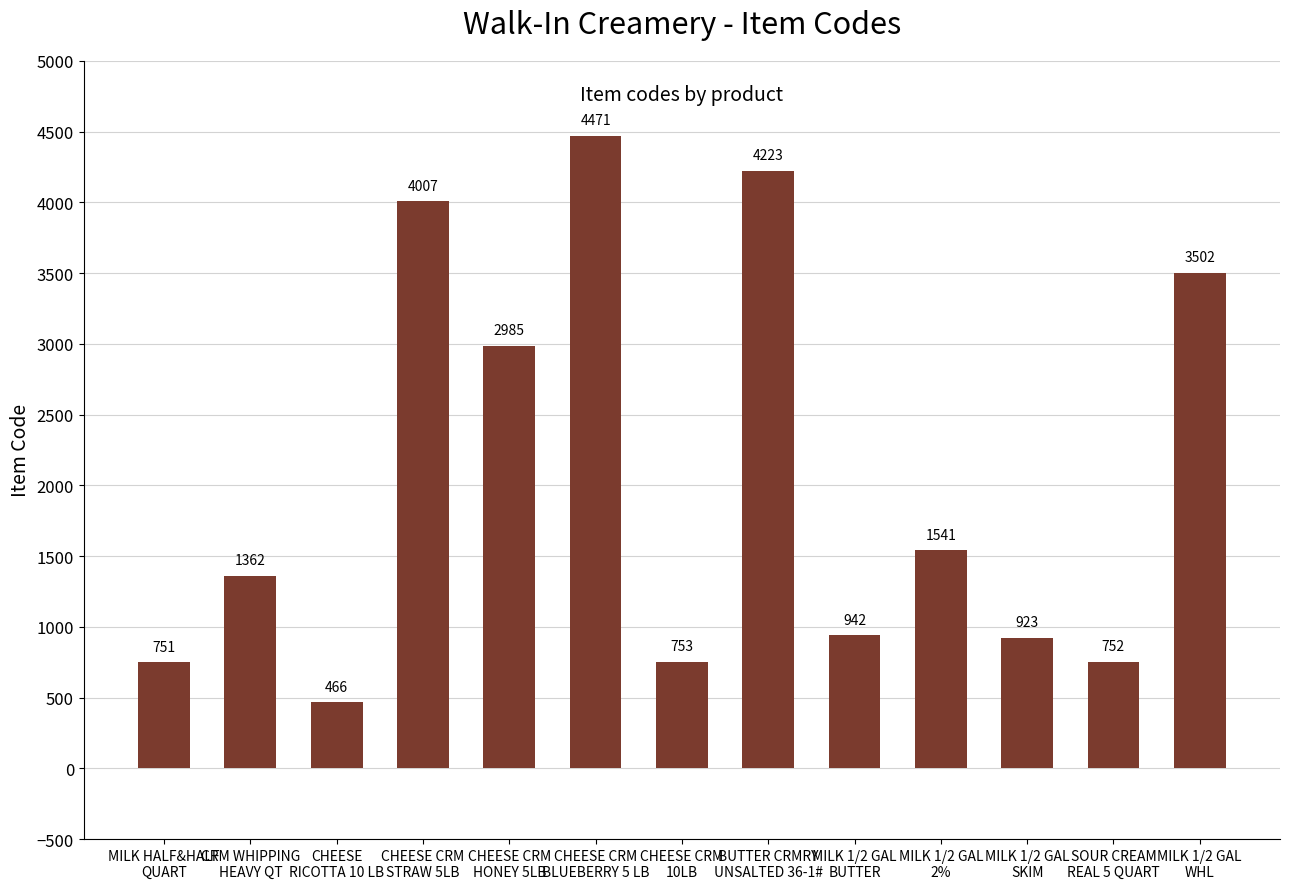

Reading left to right, extract all data points from this chart.

MILK HALF&HALF
QUART=751	CRM WHIPPING
HEAVY QT=1362	CHEESE
RICOTTA 10 LB=466	CHEESE CRM
STRAW 5LB=4007	CHEESE CRM
HONEY 5LB=2985	CHEESE CRM
BLUEBERRY 5 LB=4471	CHEESE CRM
10LB=753	BUTTER CRMRY
UNSALTED 36-1#=4223	MILK 1/2 GAL
BUTTER=942	MILK 1/2 GAL
2%=1541	MILK 1/2 GAL
SKIM=923	SOUR CREAM
REAL 5 QUART=752	MILK 1/2 GAL
WHL=3502